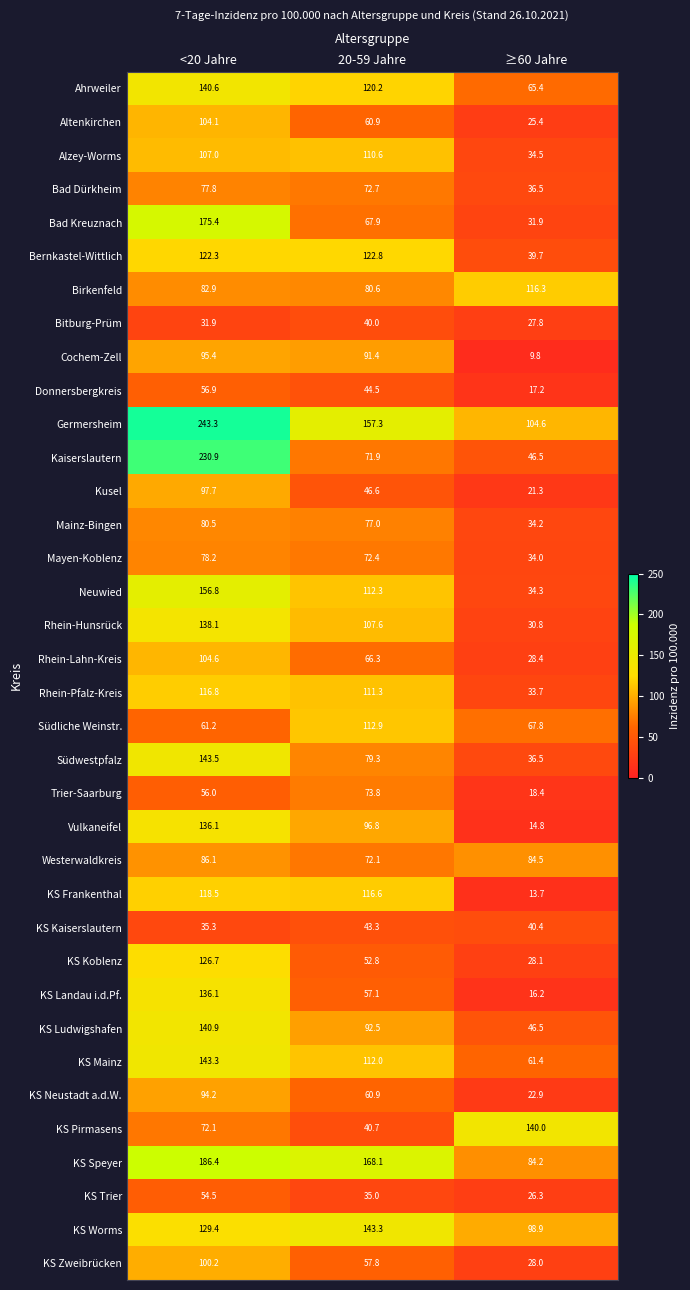

At which label does Rhein-Hunsrück first exceed 107?

<20 Jahre